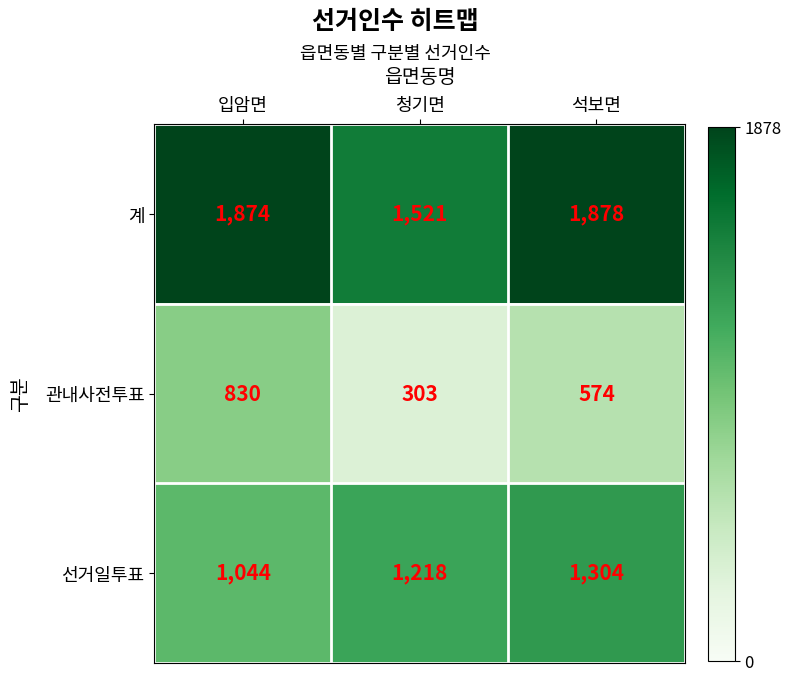

Reading left to right, extract all data points from this chart.

계: 1874	1521	1878
관내사전투표: 830	303	574
선거일투표: 1044	1218	1304